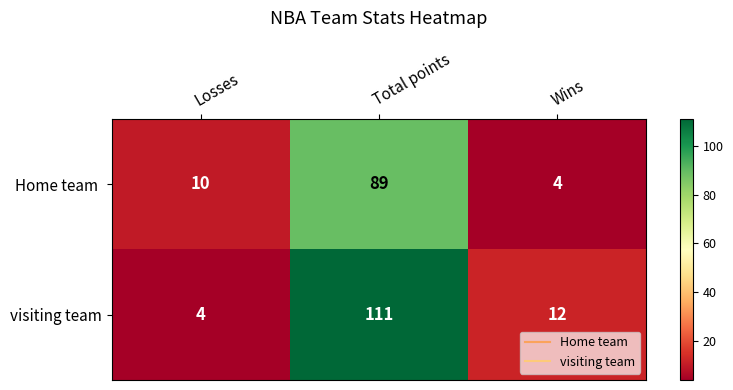

At which label does visiting team first exceed 12?

Total points